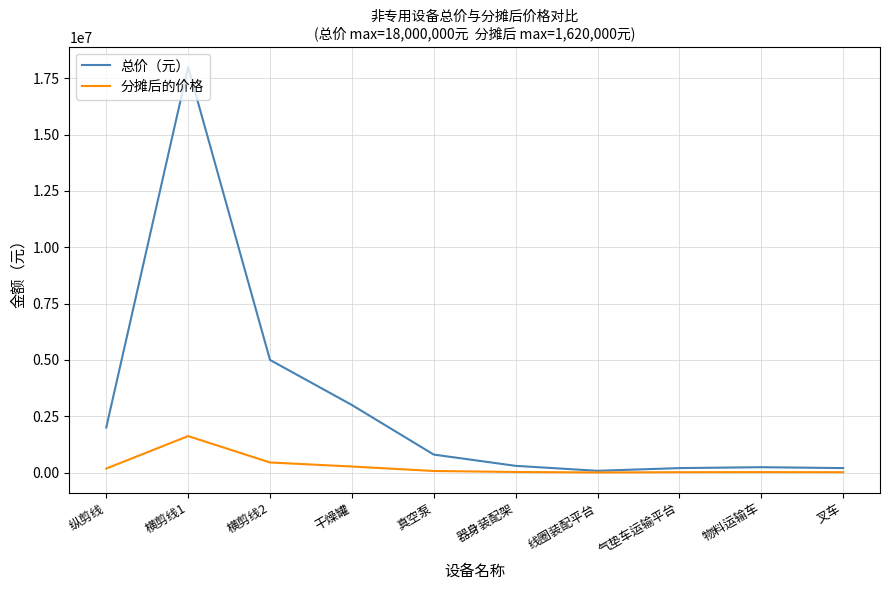

The value of 总价（元） at 真空泵 is 800000. True or false?

True